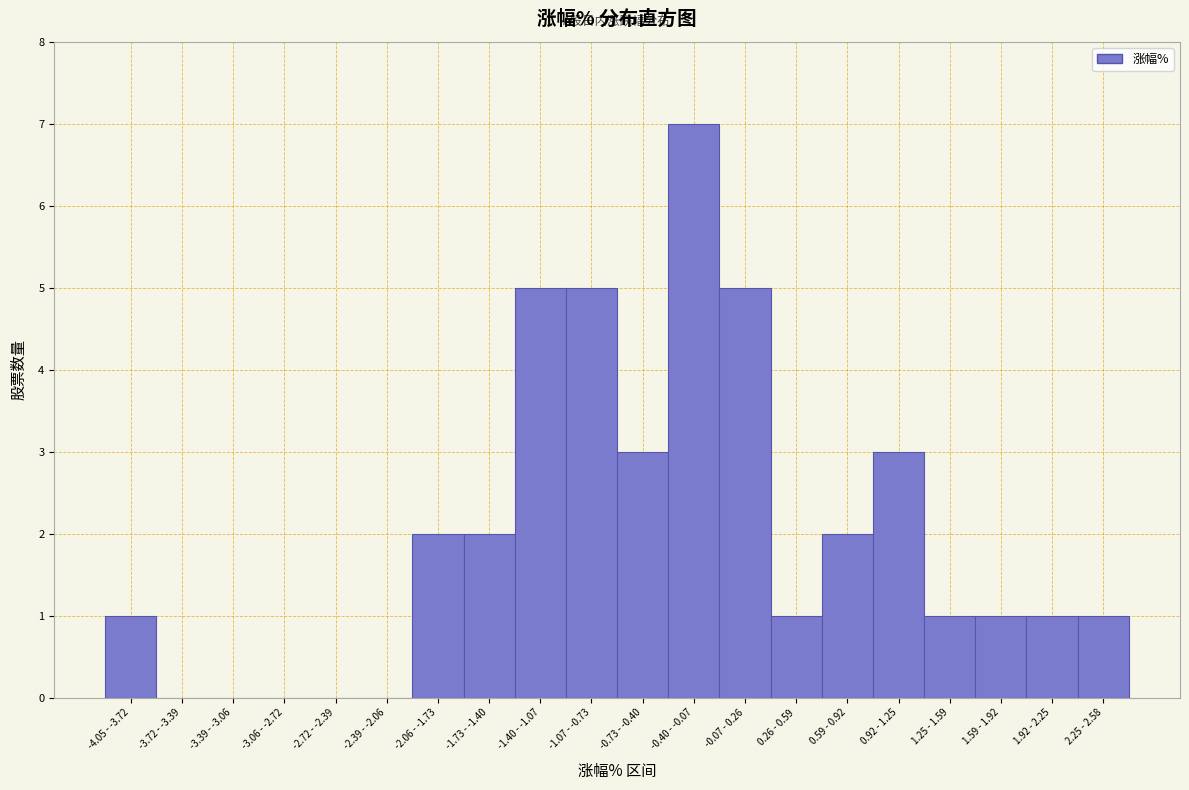

Reading right to left, transcribe all the data shown in this chart.

2.25 - 2.58=1	1.92 - 2.25=1	1.59 - 1.92=1	1.25 - 1.59=1	0.92 - 1.25=3	0.59 - 0.92=2	0.26 - 0.59=1	-0.07 - 0.26=5	-0.40 - -0.07=7	-0.73 - -0.40=3	-1.07 - -0.73=5	-1.40 - -1.07=5	-1.73 - -1.40=2	-2.06 - -1.73=2	-2.39 - -2.06=0	-2.72 - -2.39=0	-3.06 - -2.72=0	-3.39 - -3.06=0	-3.72 - -3.39=0	-4.05 - -3.72=1